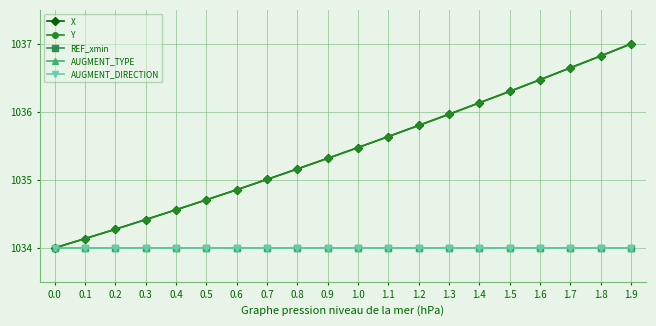

What is the total value across all series at 1.5?

5174.6